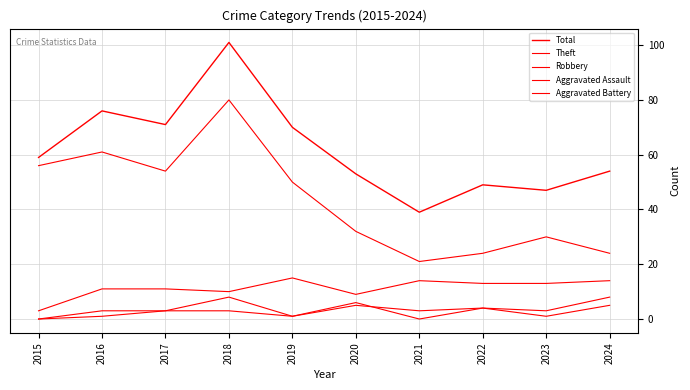

At which category does Total reach its first local valley?

2017